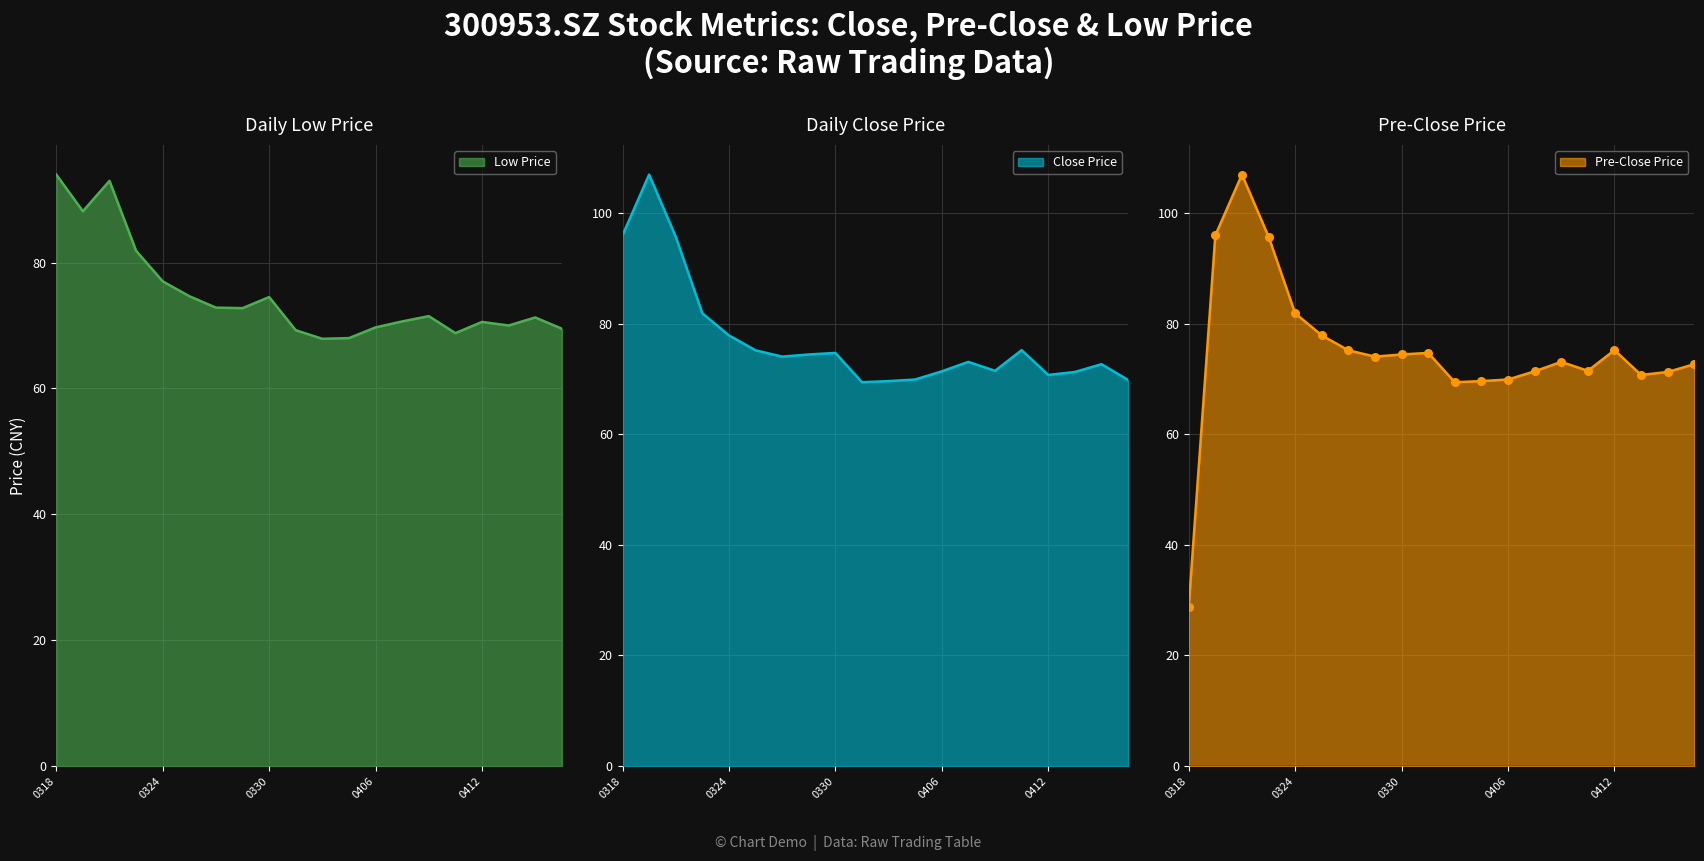

What are all the series names shown in the legend?

close, pre_close, low